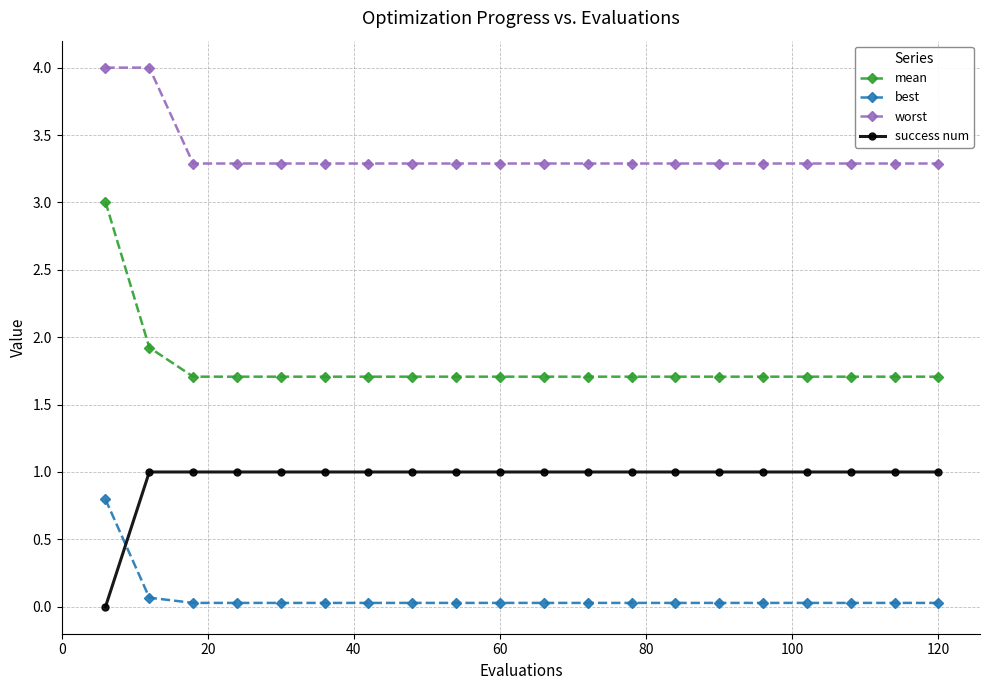

Which series has the largest total across all categories?

worst